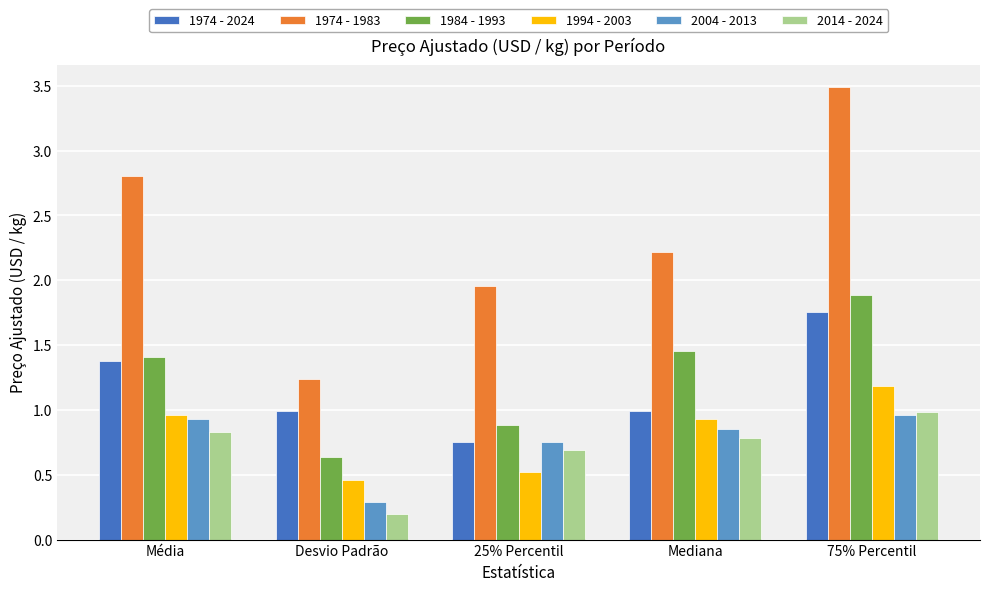

What is the sum of all 1974 - 1983 values?

11.7